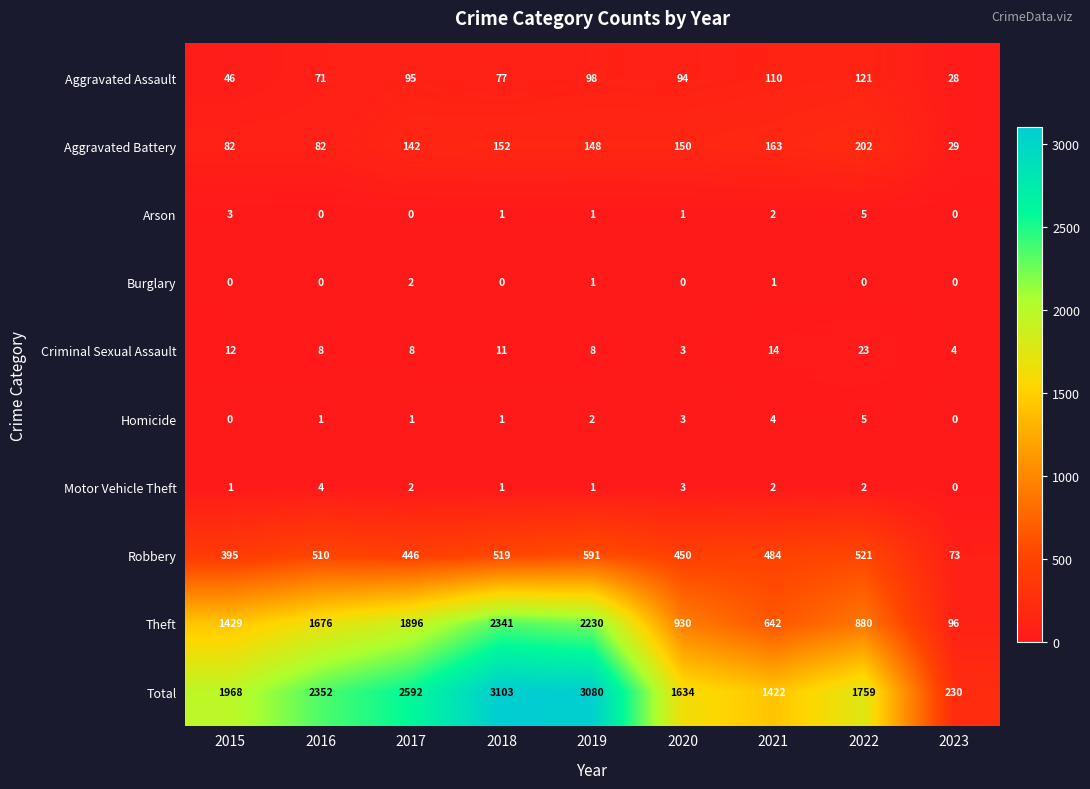

Is the value of Aggravated Assault at 2016 greater than the value of Total at 2015?

No